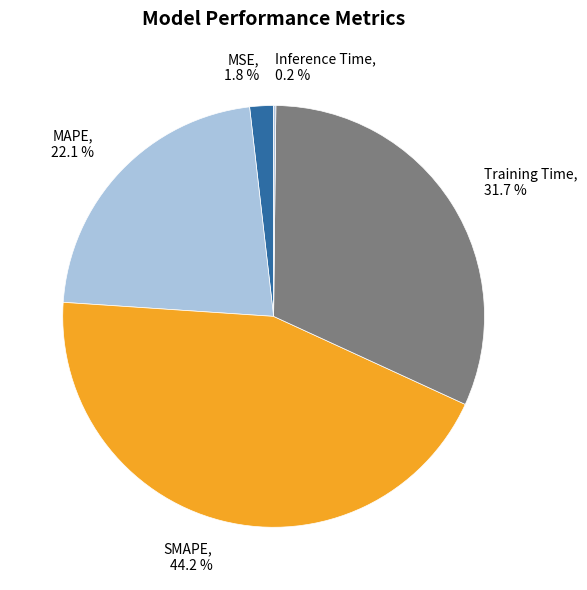

Which has a higher value, MSE or MAPE?

MAPE